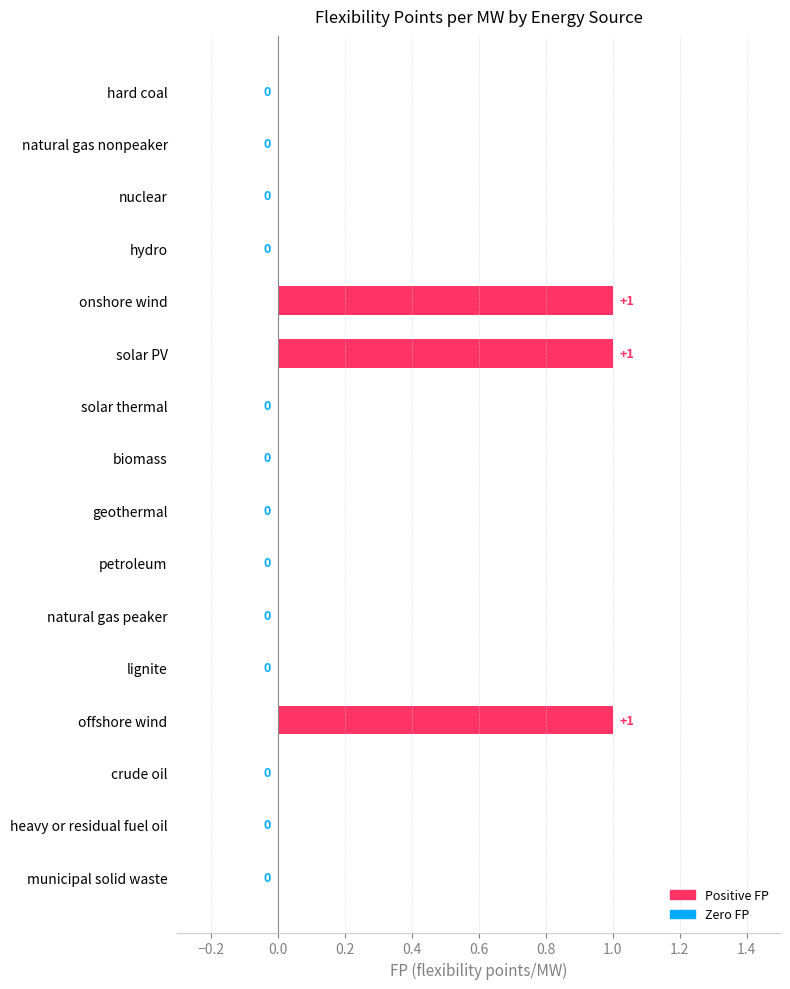

Between municipal solid waste and offshore wind, which is larger?

offshore wind